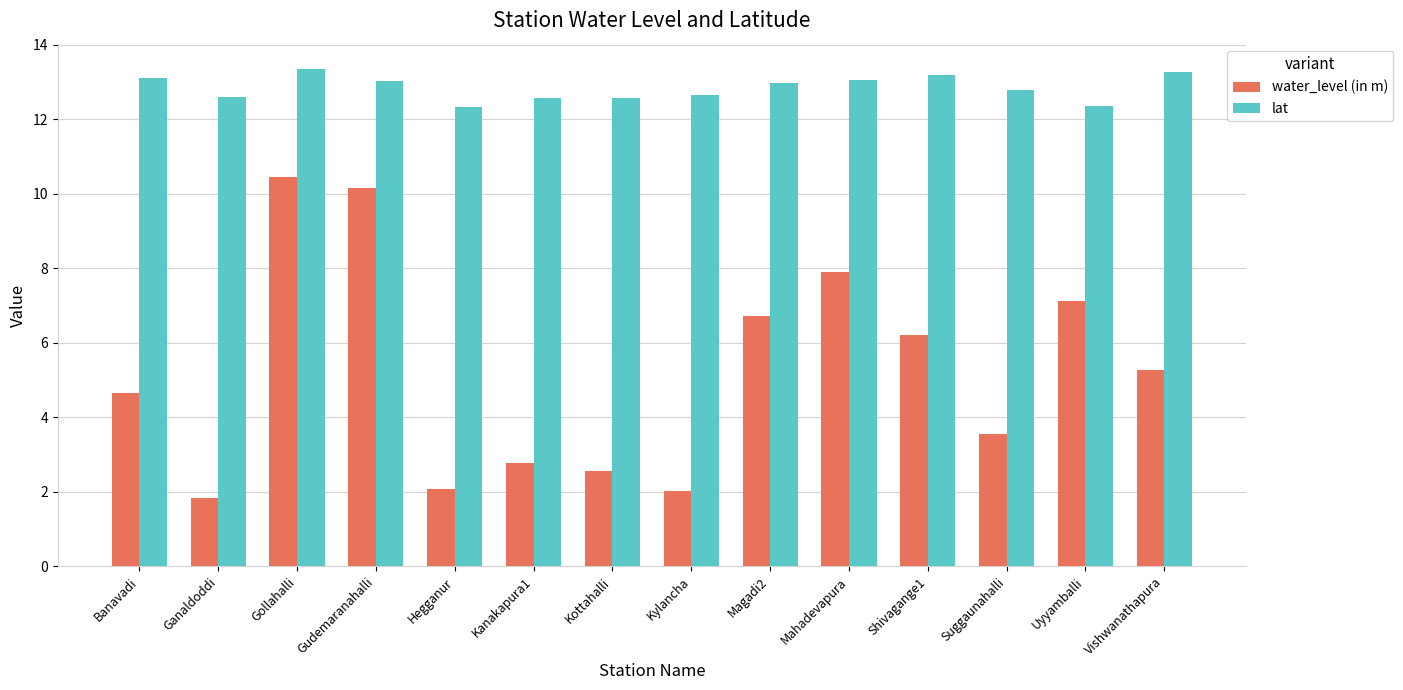

What is the average value of the water_level (in m) series?

5.2